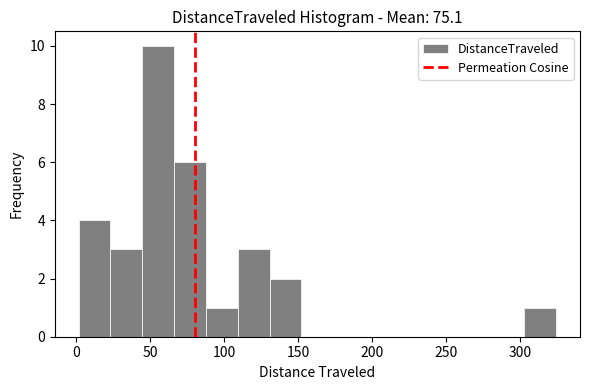

How tall is the bar that spans 90 to 110 on the x-axis? Neither the bar edges nor the heights are printed on the chart, so give them approximately, as read against the axes.

1